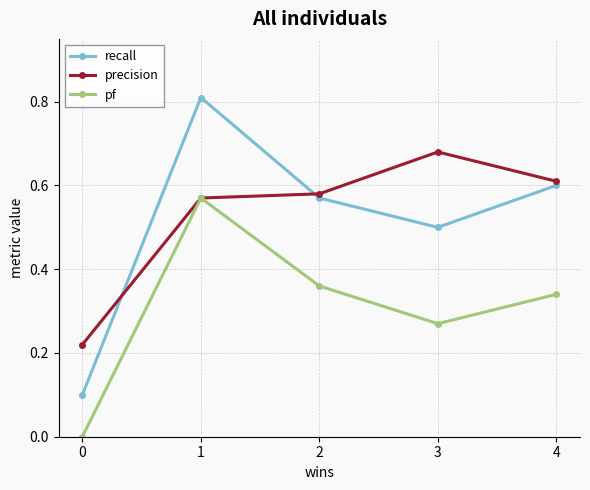

Which series ends up on top after the final intersection of recall and precision?

precision